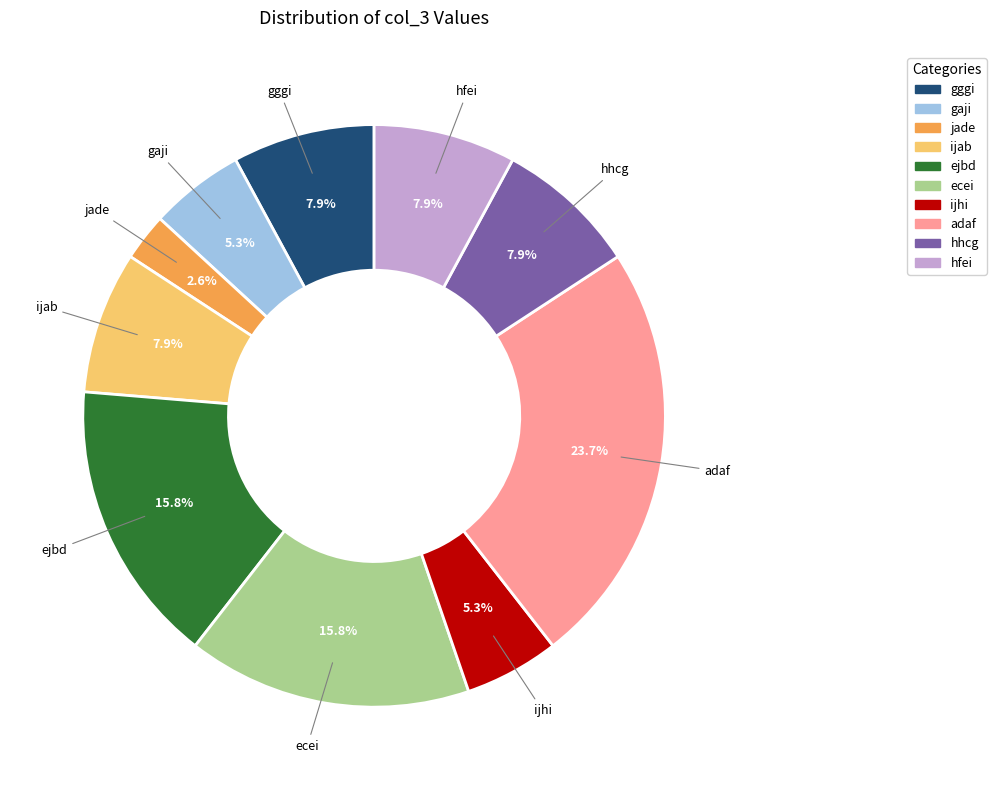

What percentage is the ecei slice, to the nearest percent?

16%